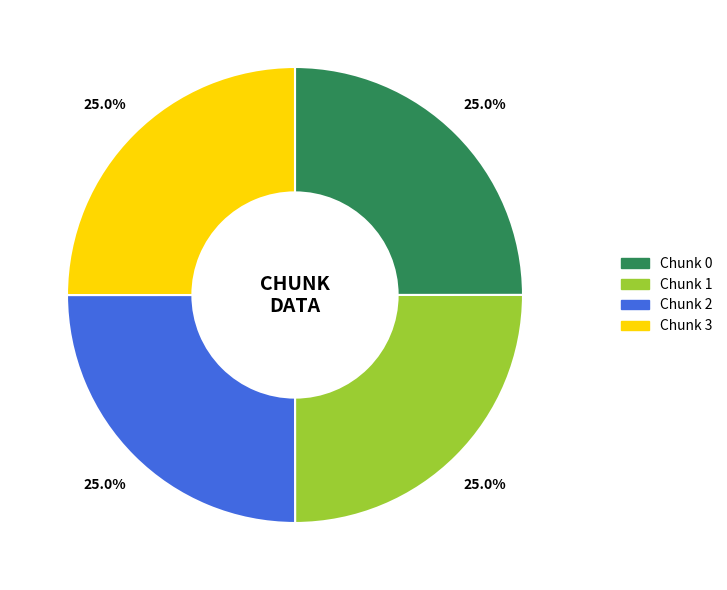

Count the number of slices in the pie.

4